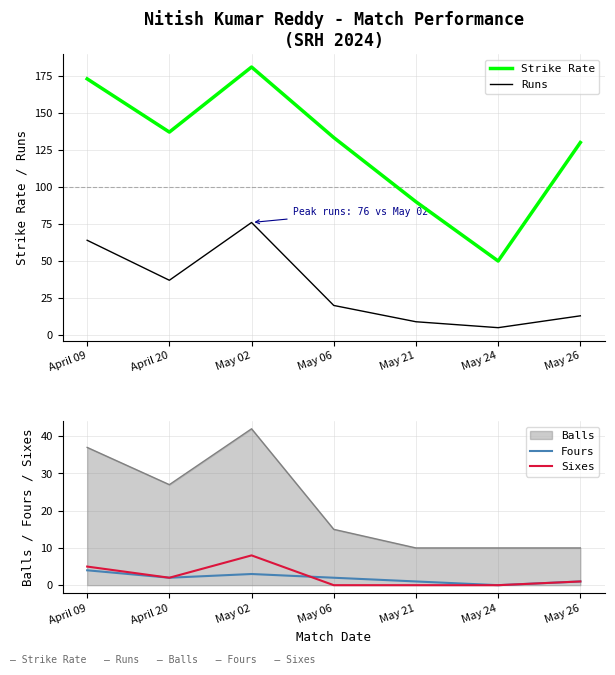

What are all the series names shown in the legend?

Strike Rate, Runs, Fours, Sixes